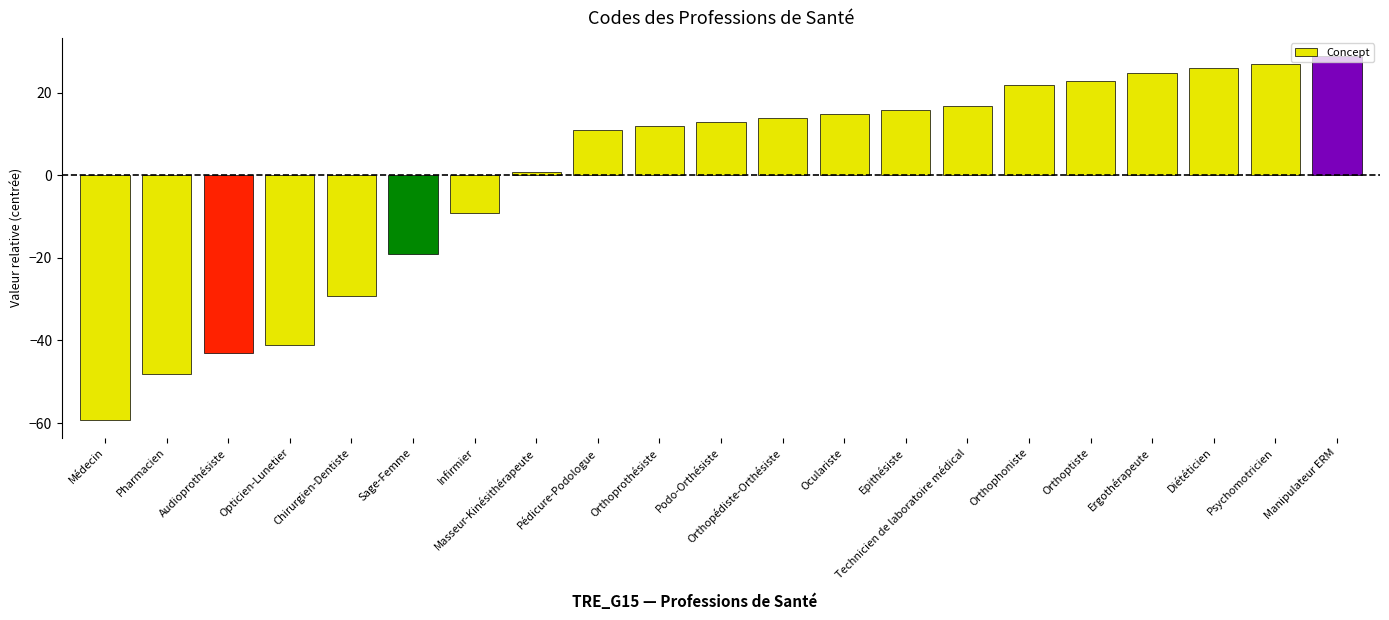

Reading left to right, transcribe all the data shown in this chart.

Médecin=-59.1	Pharmacien=-48.1	Audioprothésiste=-43.1	Opticien-Lunetier=-41.1	Chirurgien-Dentiste=-29.1	Sage-Femme=-19.1	Infirmier=-9.1	Masseur-Kinésithérapeute=0.9	Pédicure-Podologue=10.9	Orthoprothésiste=11.9	Podo-Orthésiste=12.9	Orthopédiste-Orthésiste=13.9	Oculariste=14.9	Epithésiste=15.9	Technicien de laboratoire médical=16.9	Orthophoniste=21.9	Orthoptiste=22.9	Ergothérapeute=24.9	Diététicien=25.9	Psychomotricien=26.9	Manipulateur ERM=28.9